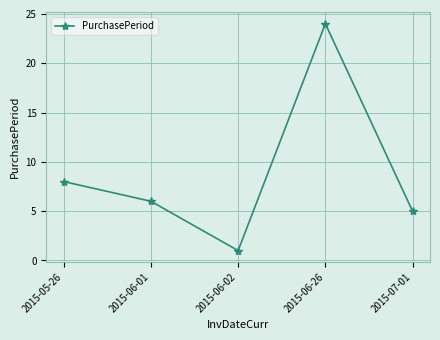

Rank the categories by value from highest to lowest.

2015-06-26, 2015-05-26, 2015-06-01, 2015-07-01, 2015-06-02